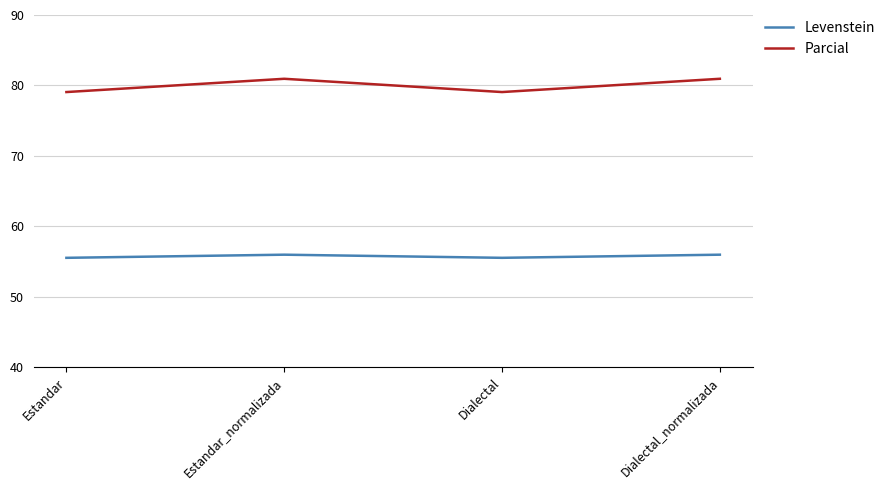

Reading left to right, what are all the values shown in this chart?

Levenstein: Estandar=55.6	Estandar_normalizada=56.0	Dialectal=55.6	Dialectal_normalizada=56.0
Parcial: Estandar=79.1	Estandar_normalizada=81.0	Dialectal=79.1	Dialectal_normalizada=81.0